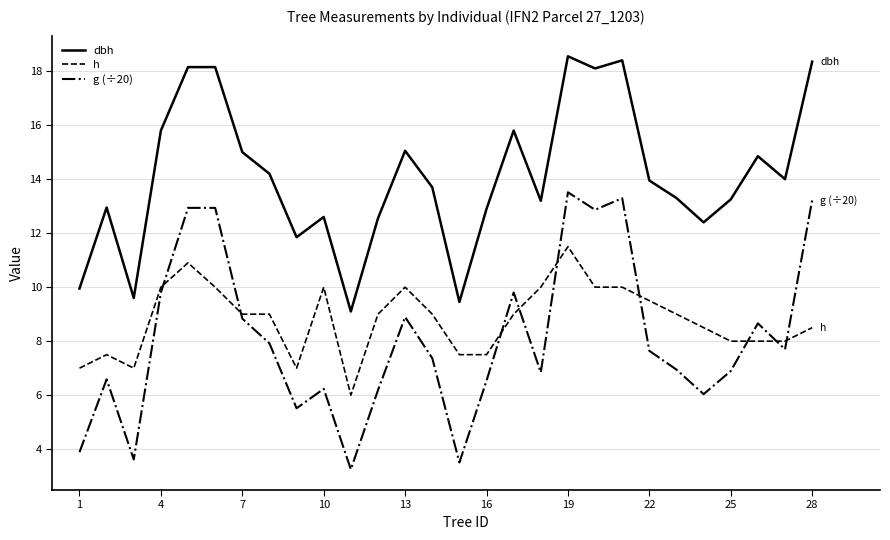

True or false: dbh and h intersect in this chart.

False